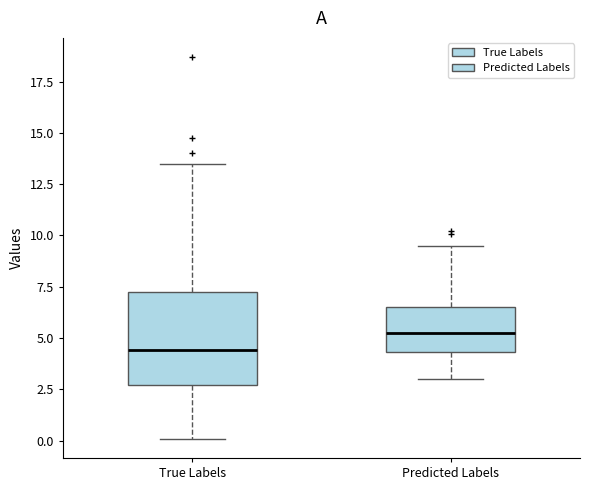

Comparing the boxes themselves (not the whiskers), which one is the tallest?

True Labels